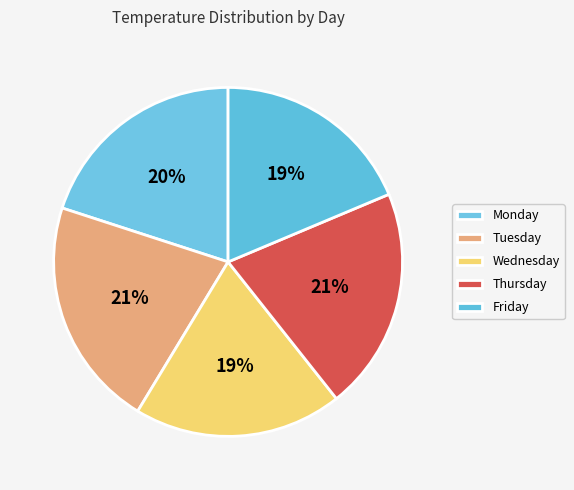

The Friday slice represents 19% of the pie. True or false?

True